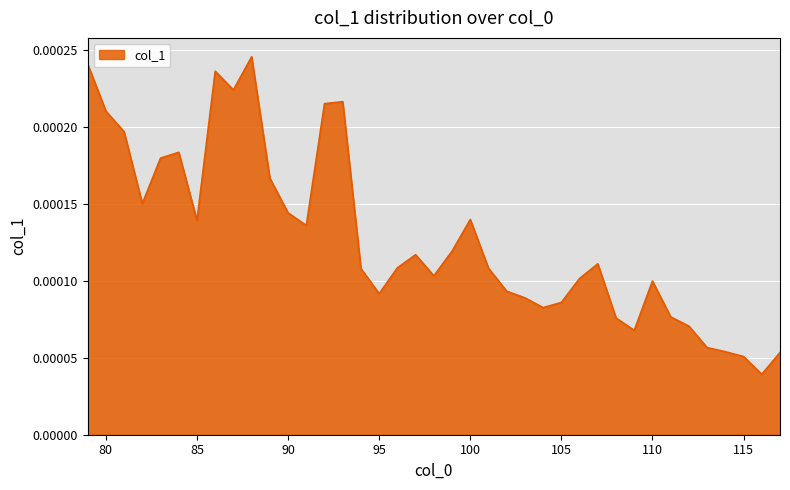

Does the chart display data point markers on the line(s)?

No